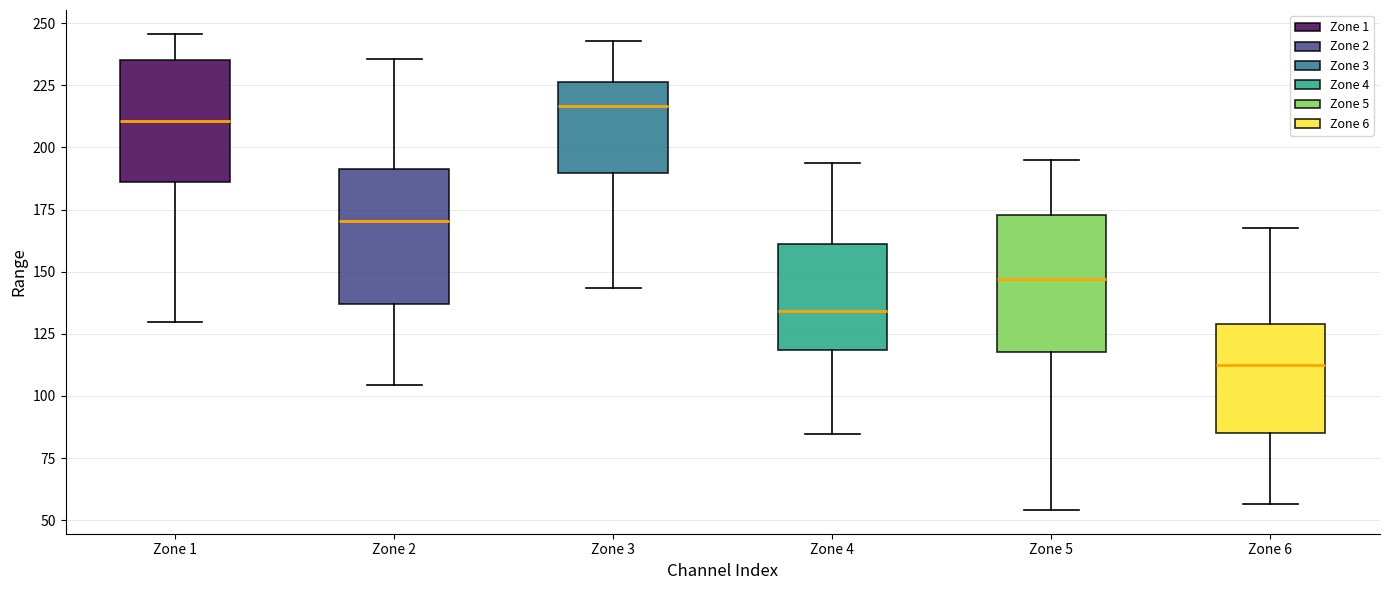

Where does the lower whisker of the box for Zone 5 end on the y-axis? The values are not printed on the chart, so give them approximately, as read against the axis.

55